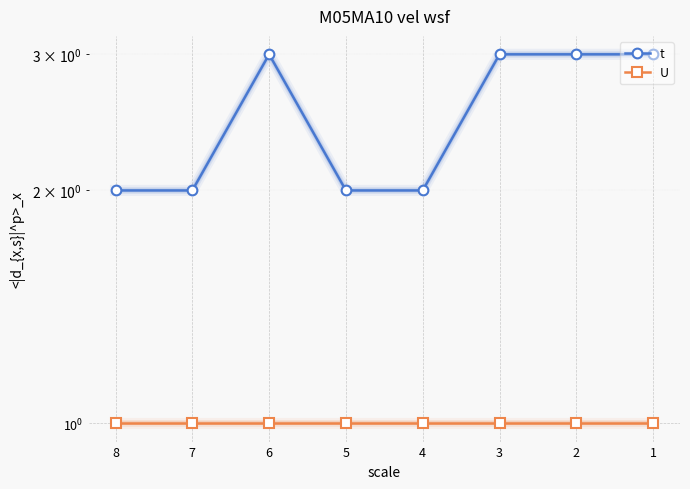

What is the value of the U point at the 5th from the left?

1